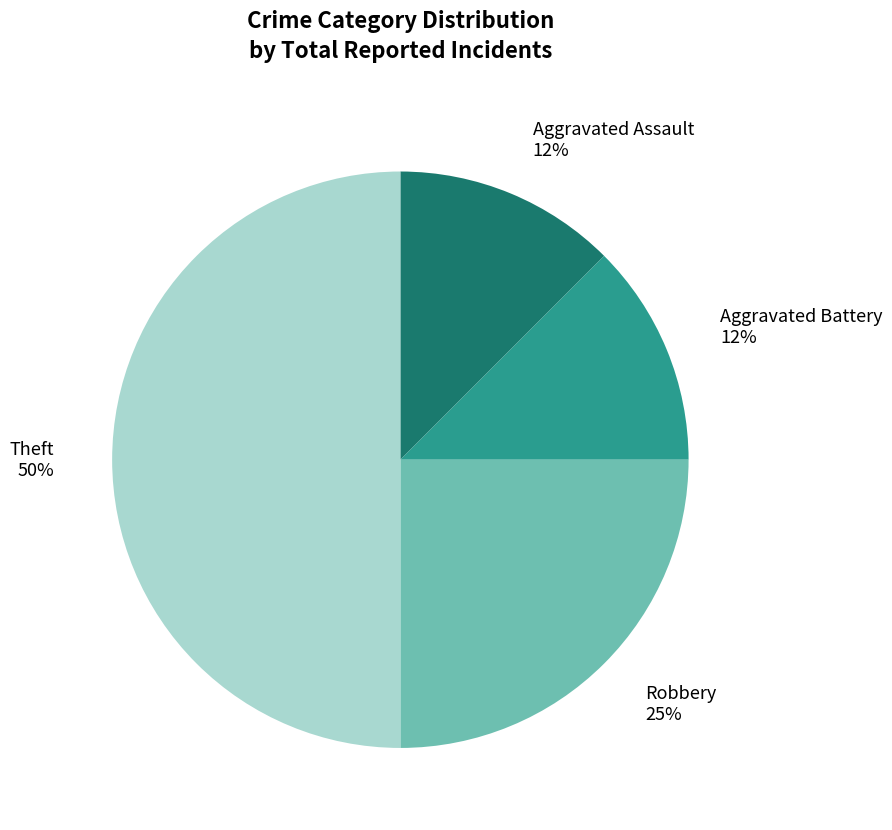

To the nearest percent, what is the average slice percentage?

25%